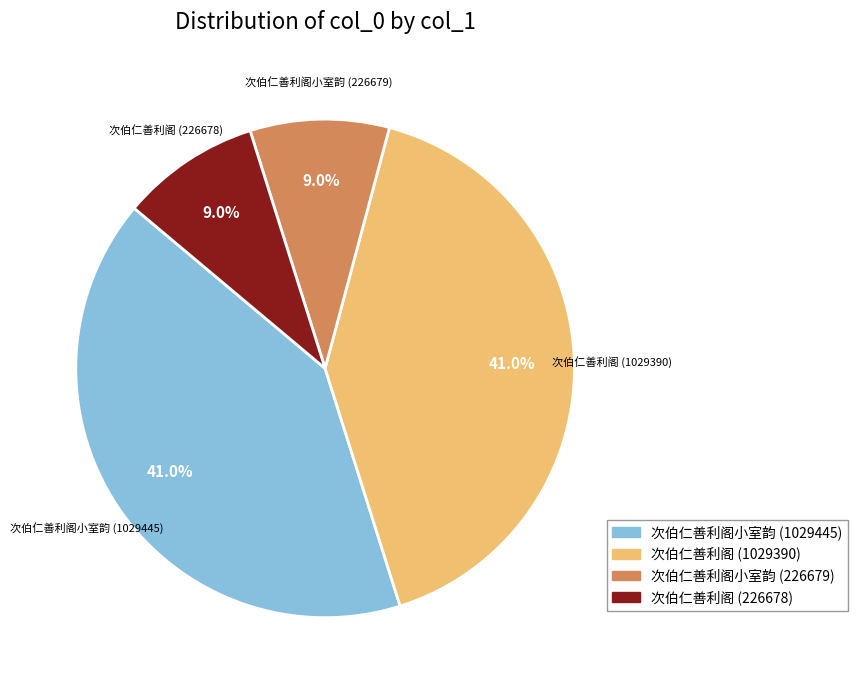

Combined, what portion of the pie is 次伯仁善利阁小室韵 (226679) and 次伯仁善利阁小室韵 (1029445)?

50.0%